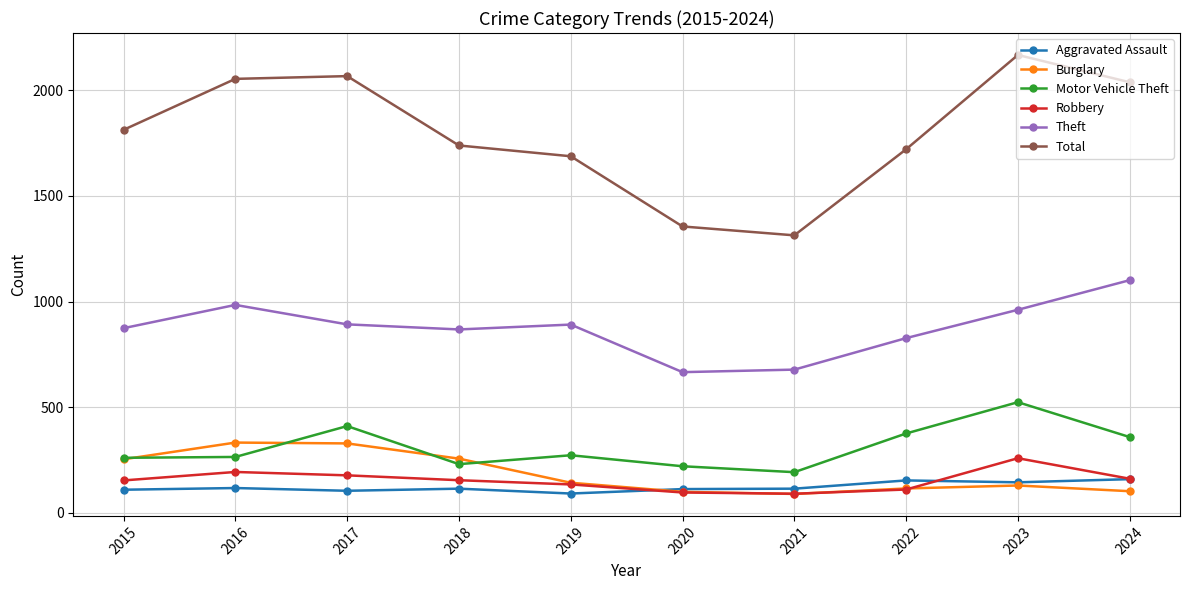

Is this an area chart (filled region under the line)?

No